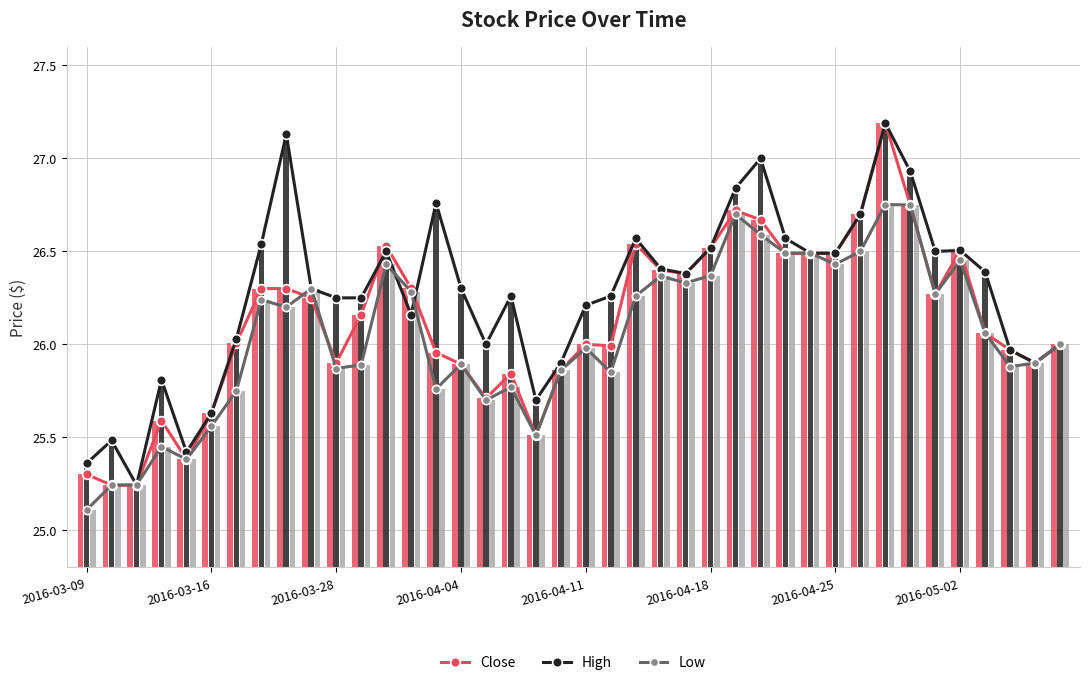

At which category does the chart reach its peak across all series?

32